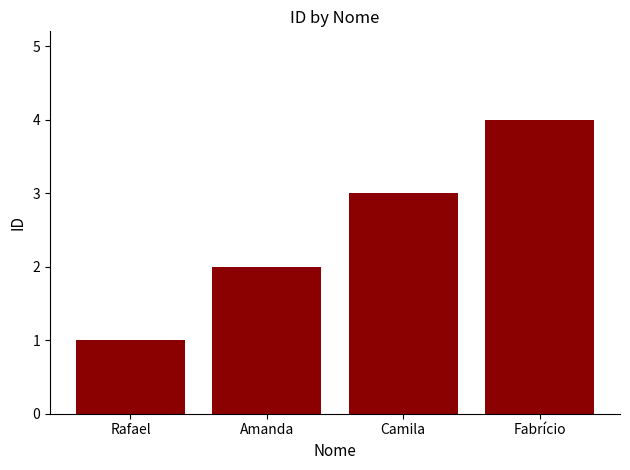

Rank the categories by value from lowest to highest.

Rafael, Amanda, Camila, Fabrício